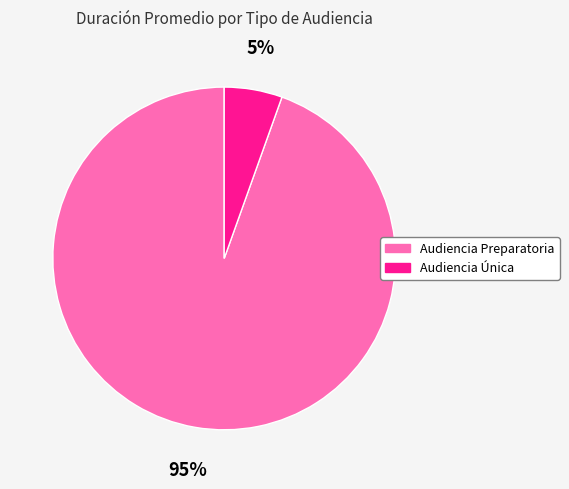

To the nearest percent, what percentage of the pie is Audiencia Única?

5%